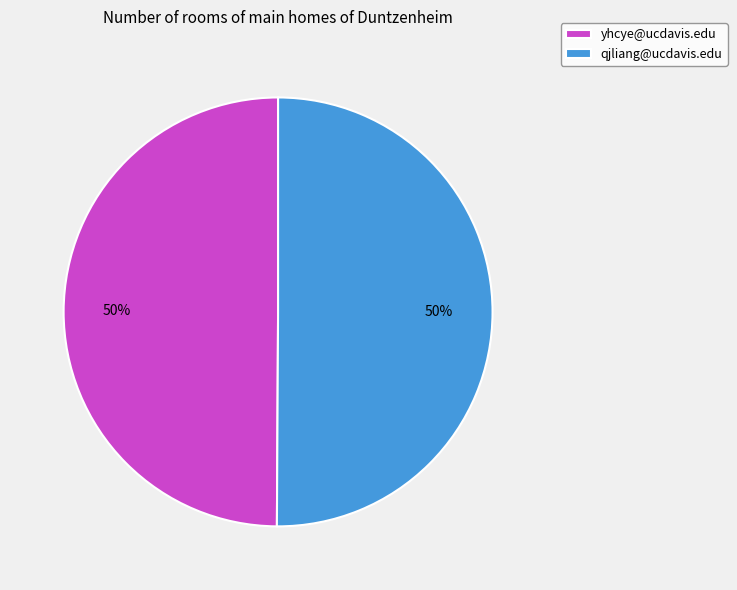

The qjliang@ucdavis.edu slice represents 36% of the pie. True or false?

False